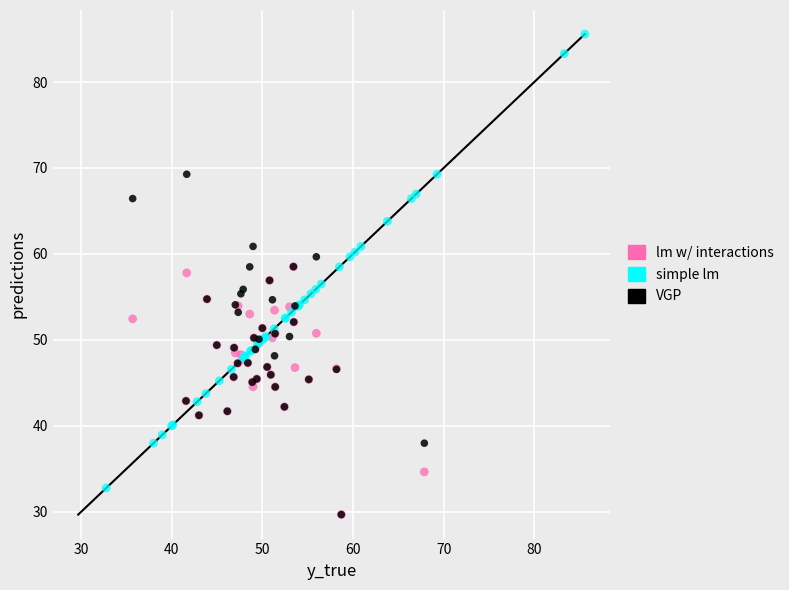

Which series contains the highest Y value?

simple lm